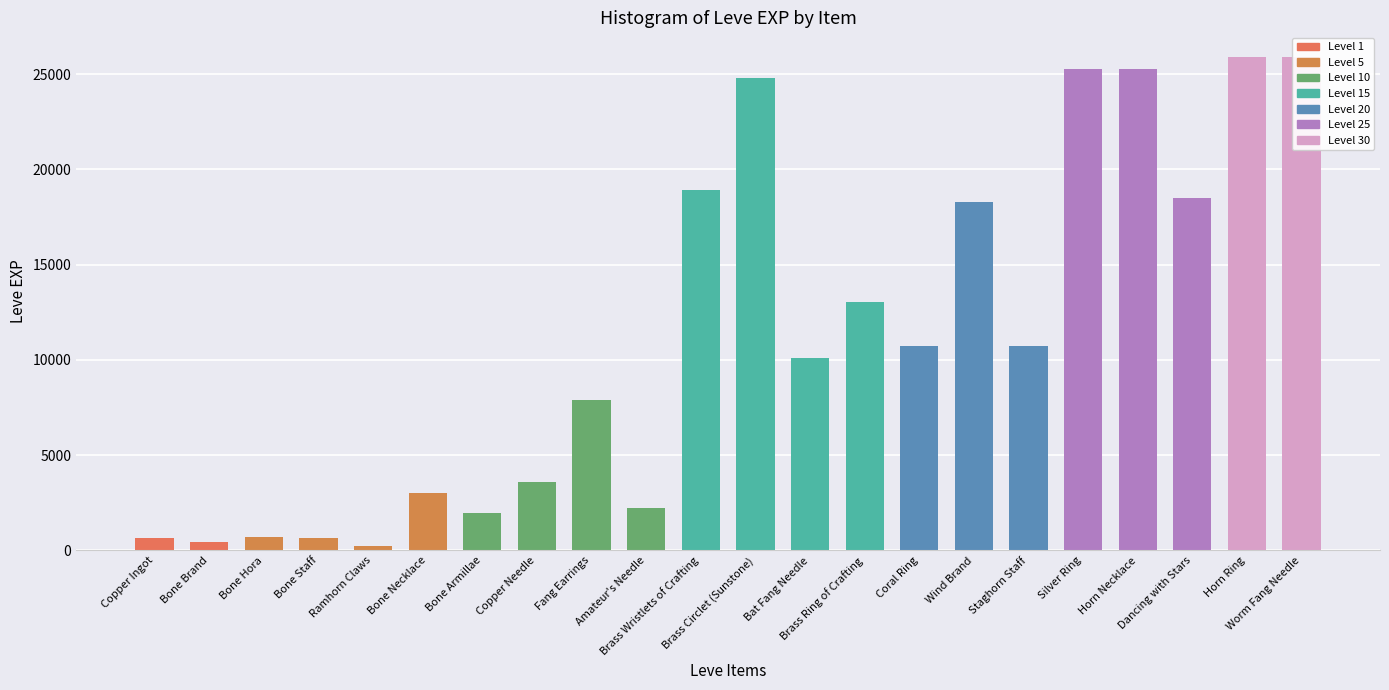

What position from the left is Copper Ingot?

1